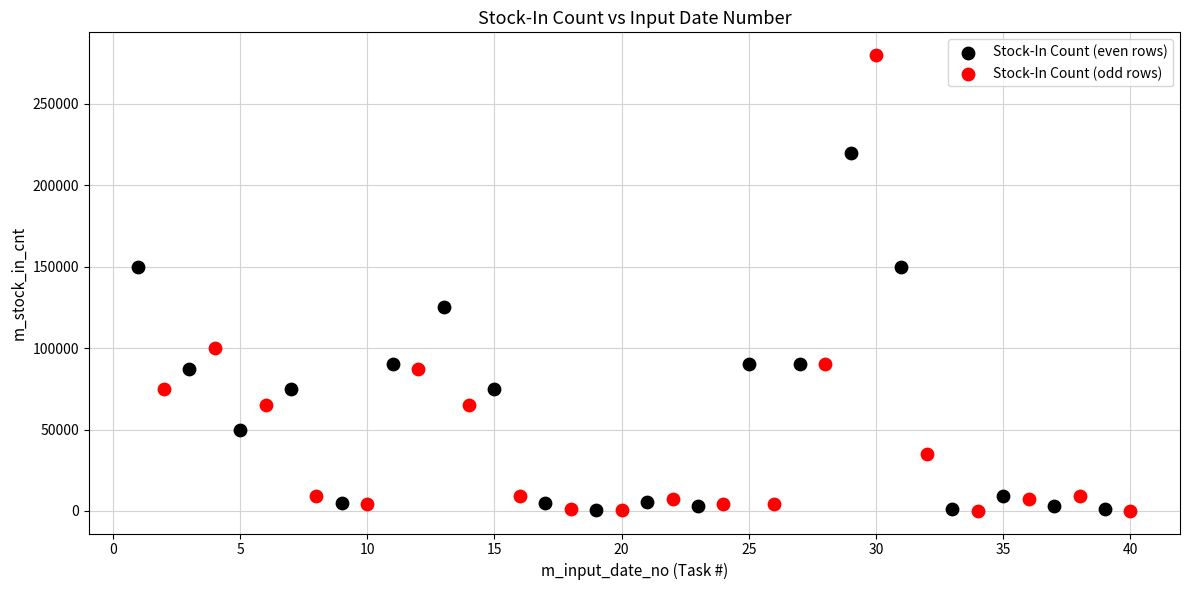

Which series has the widest spread of Y values?

Stock-In Count (odd rows)